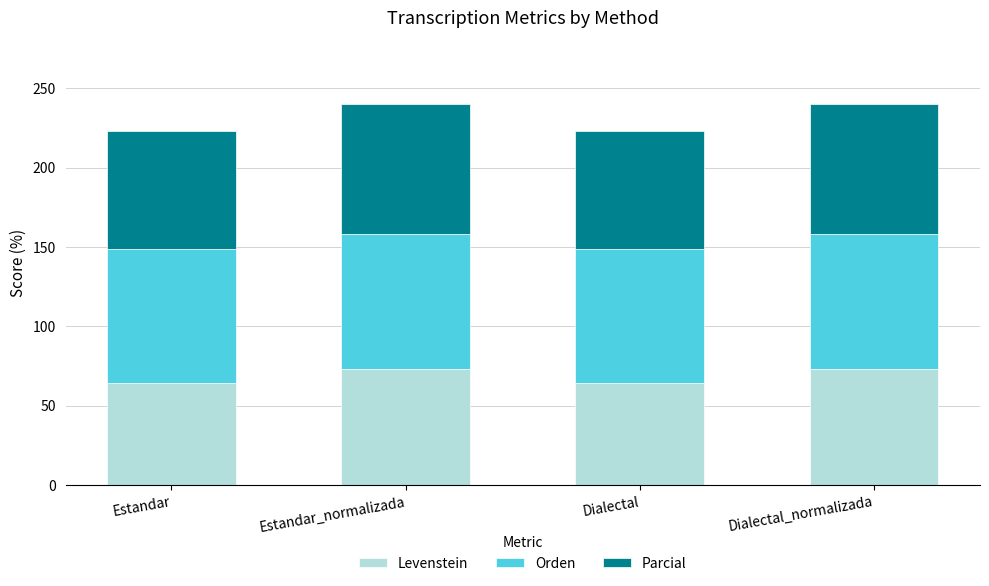

What is the average value of the Levenstein series?

68.8